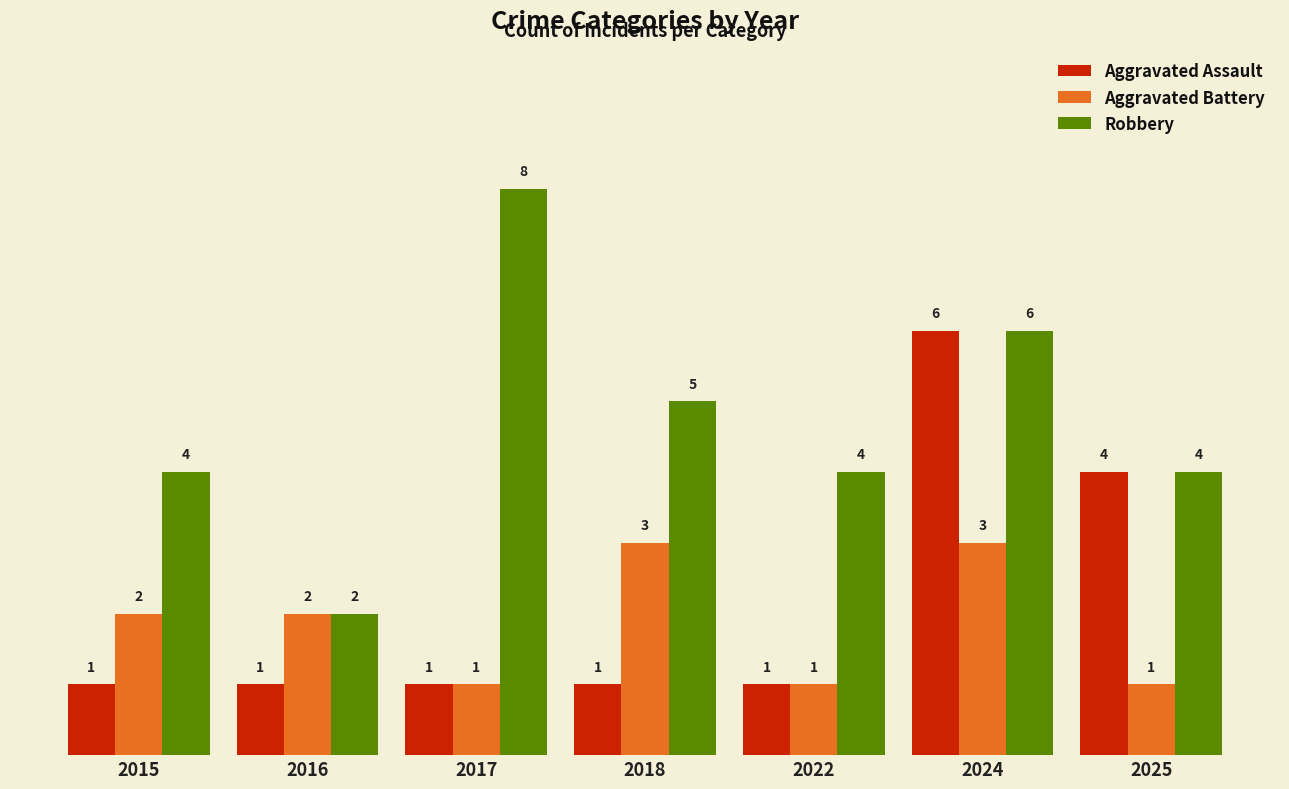

How many bars are there in total?

21